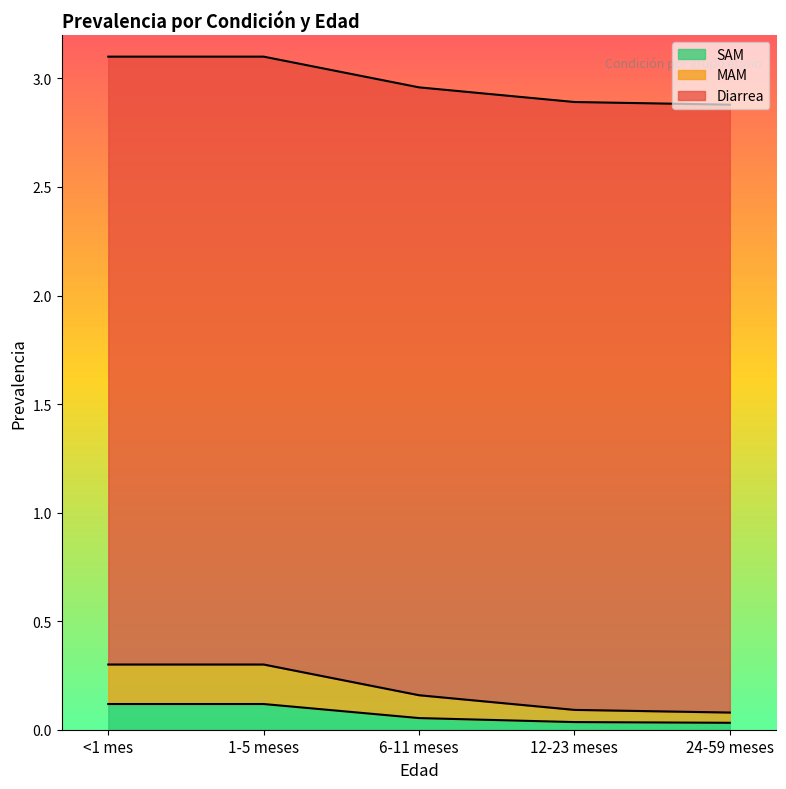

True or false: MAM and SAM cross at least once.

False